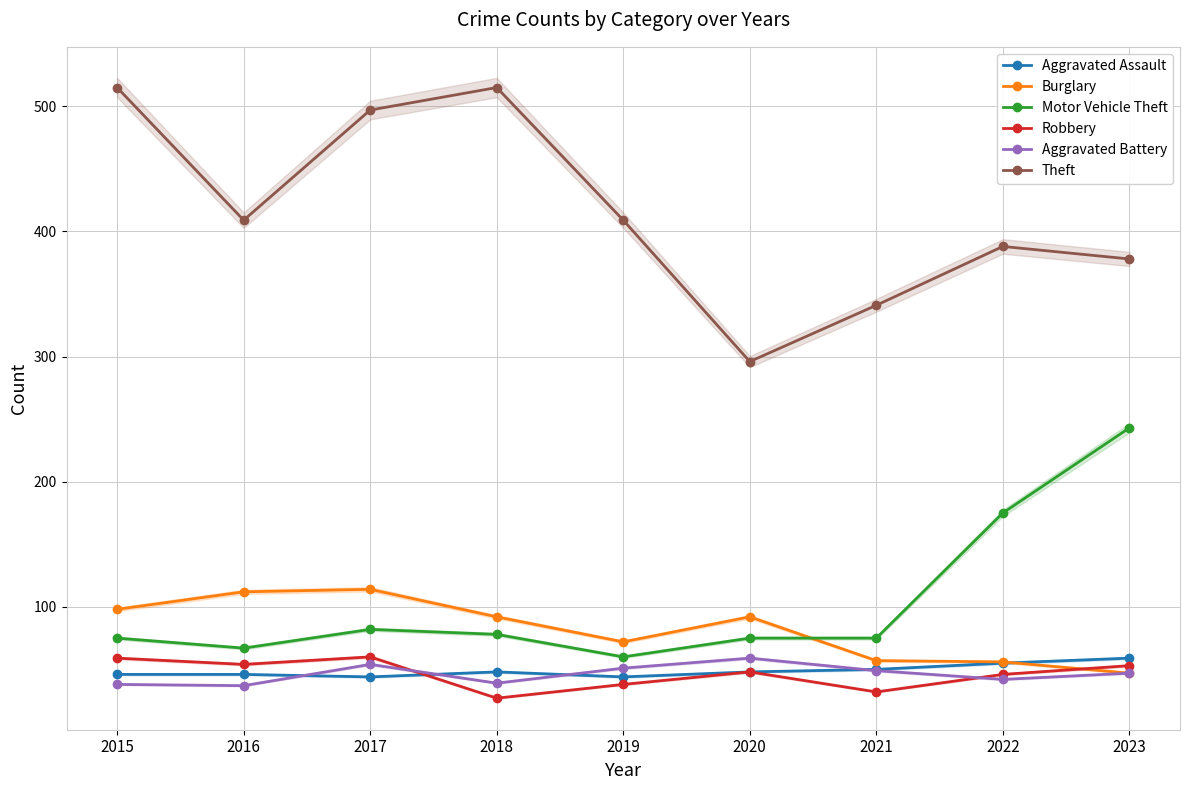

Does the chart have visible grid lines?

Yes